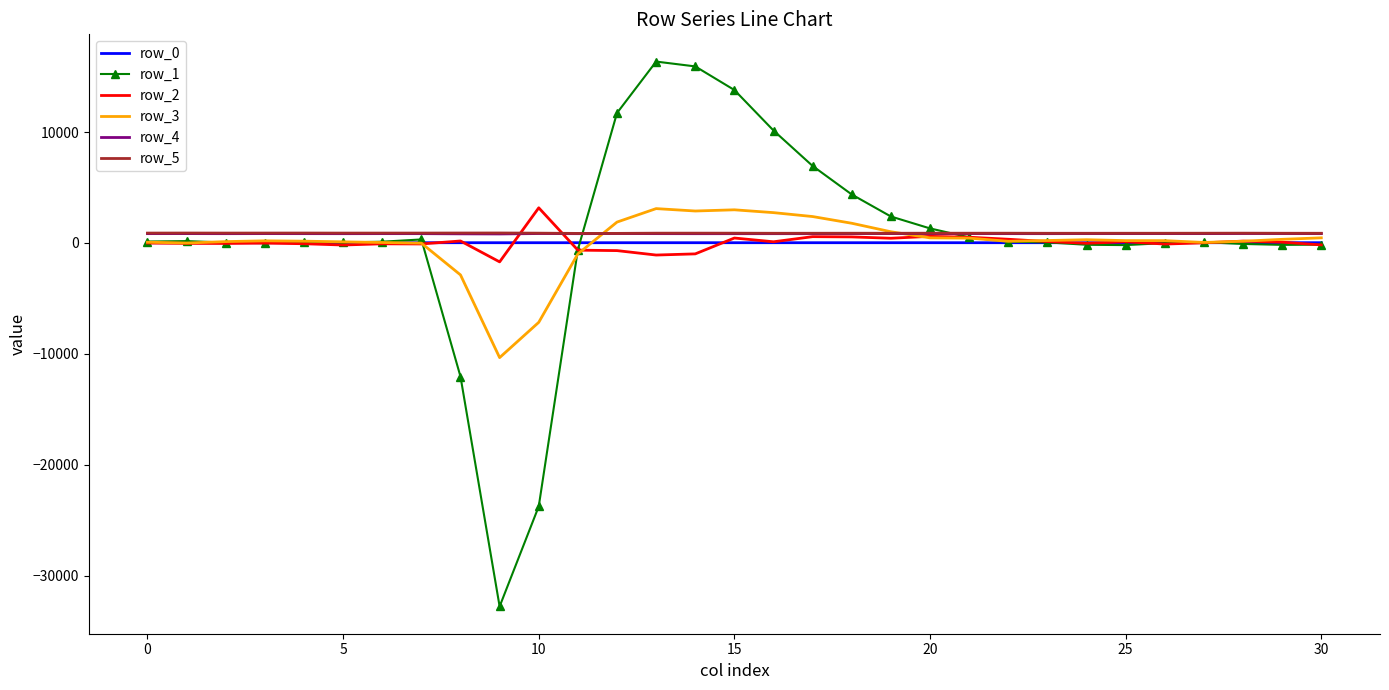

Which series has the largest range (max minus min)?

row_1